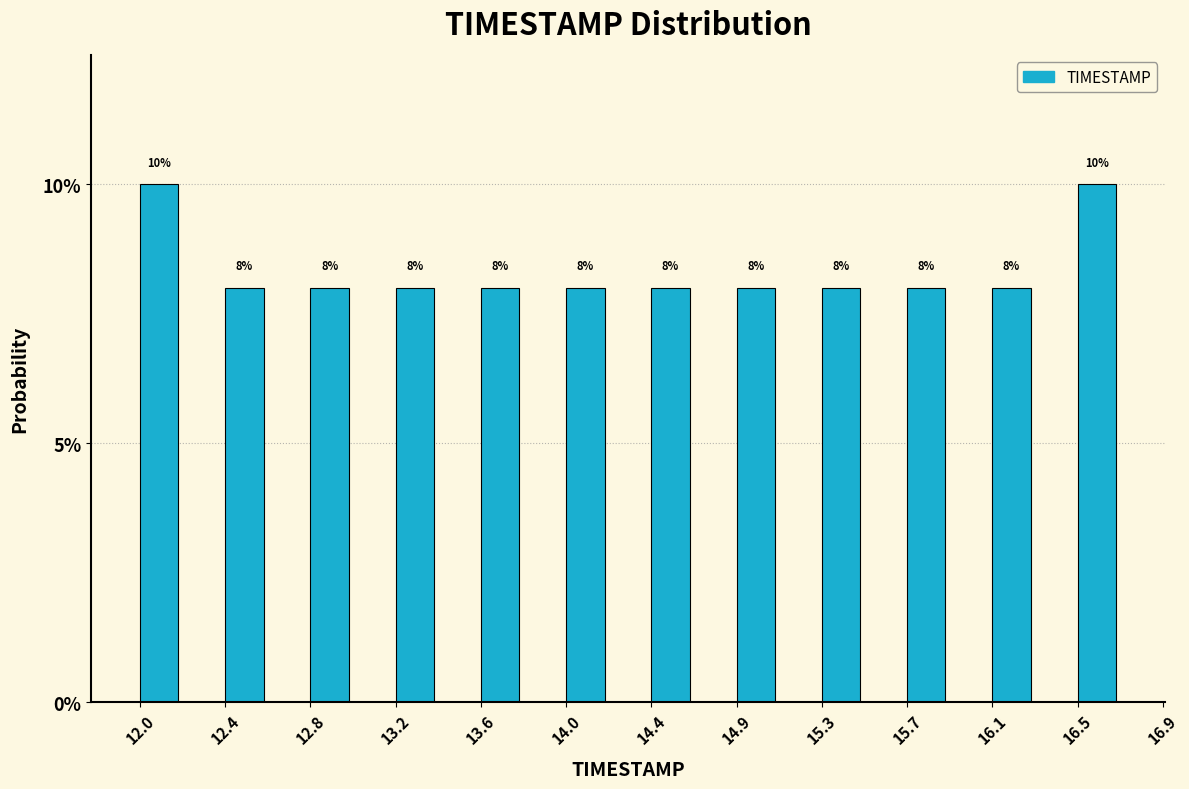

How tall is the bar that spans 16.5 to 16.9 on the x-axis?

10